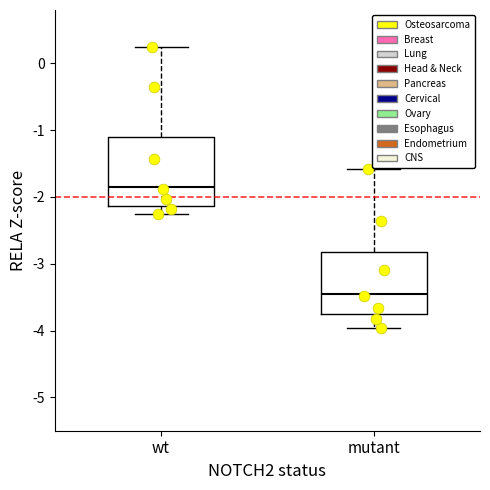

Reading left to right, transcribe this box plot: for each box, give where its median line is, the range the box spans, and where its two whiskers end, as read against the y-axis. The values are not printed on the chart, so give them approximately, as read against the axis.

wt: median -1.9, box -2.1 to -1.1, whiskers -2.3 to 0.2
mutant: median -3.5, box -3.8 to -2.8, whiskers -4.0 to -1.6